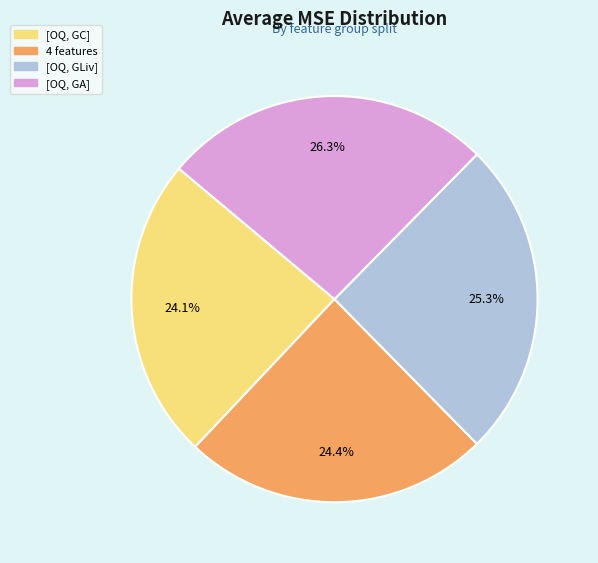

Is there a majority slice in this chart?

No